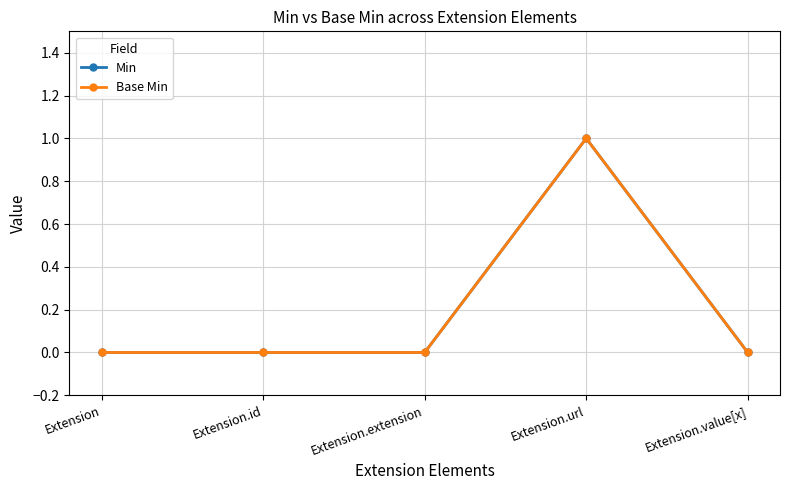

Is this an area chart (filled region under the line)?

No